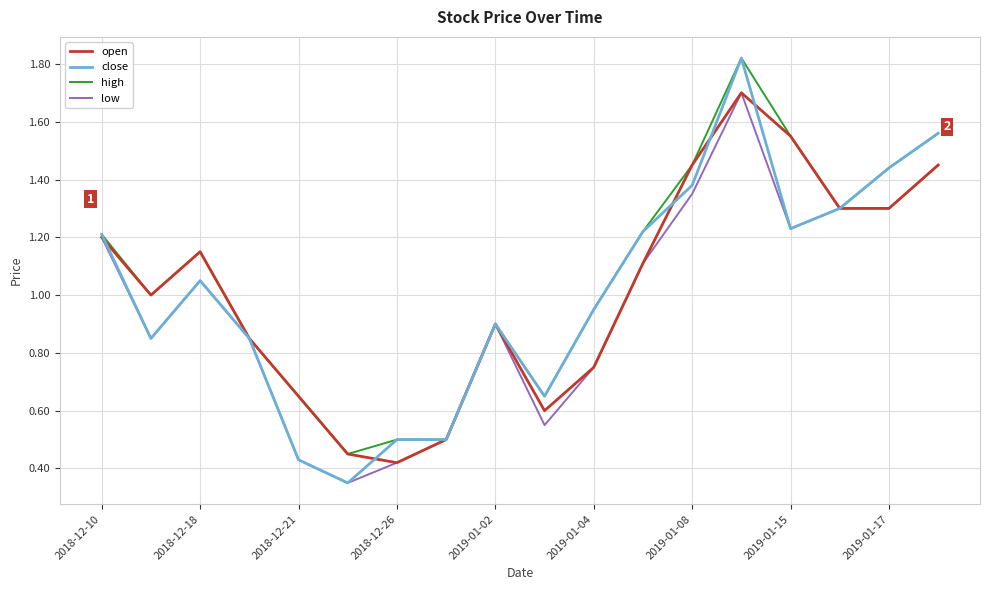

What is the maximum value for open?

1.7